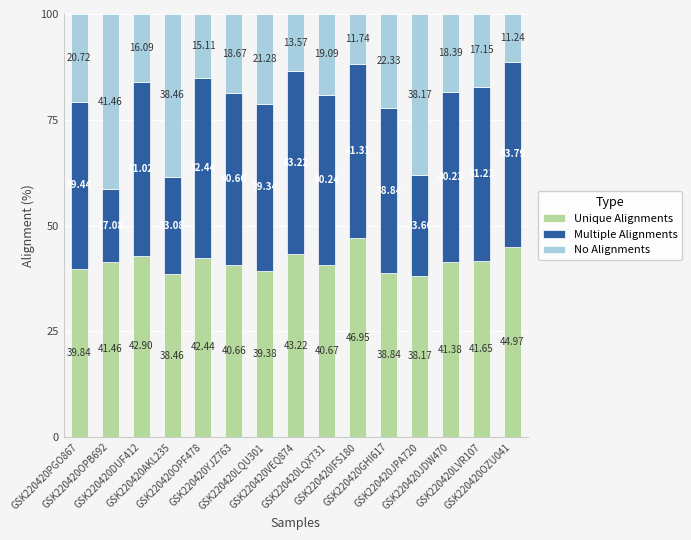

Read the Unique Alignments value at GSK220420JPA720.

38.2